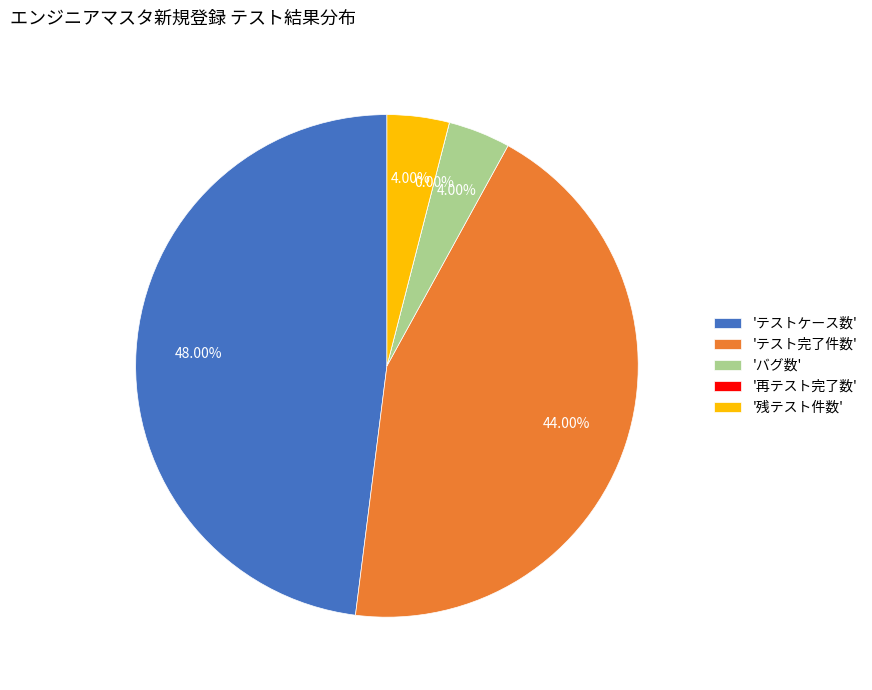

True or false: テストケース数 accounts for 48% of the total.

True